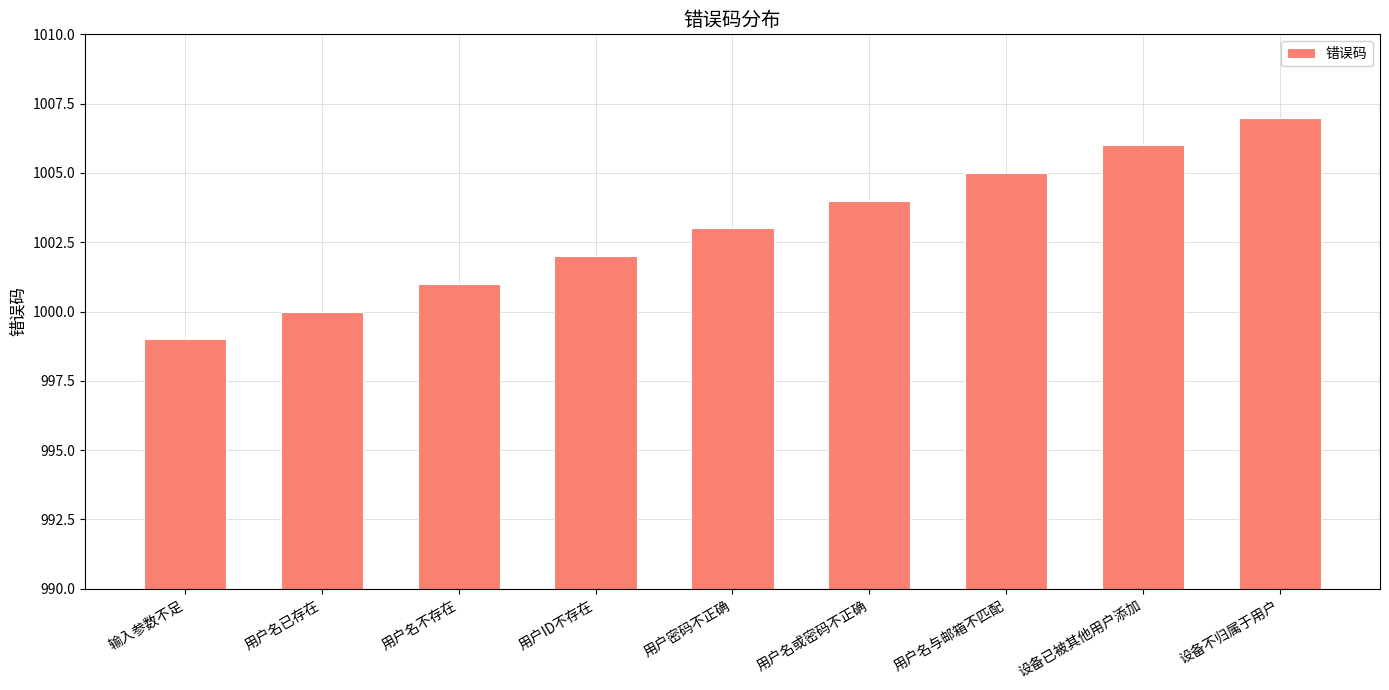

What is the label of the 3rd bar from the right?

用户名与邮箱不匹配